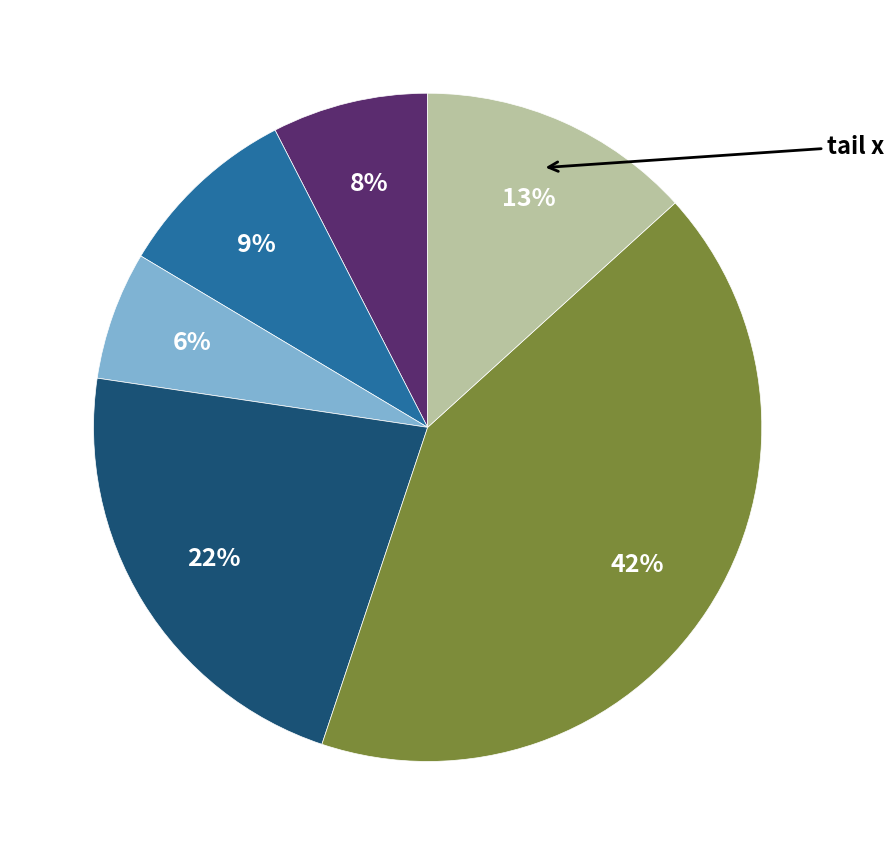

To the nearest percent, what is the average slice percentage?

17%